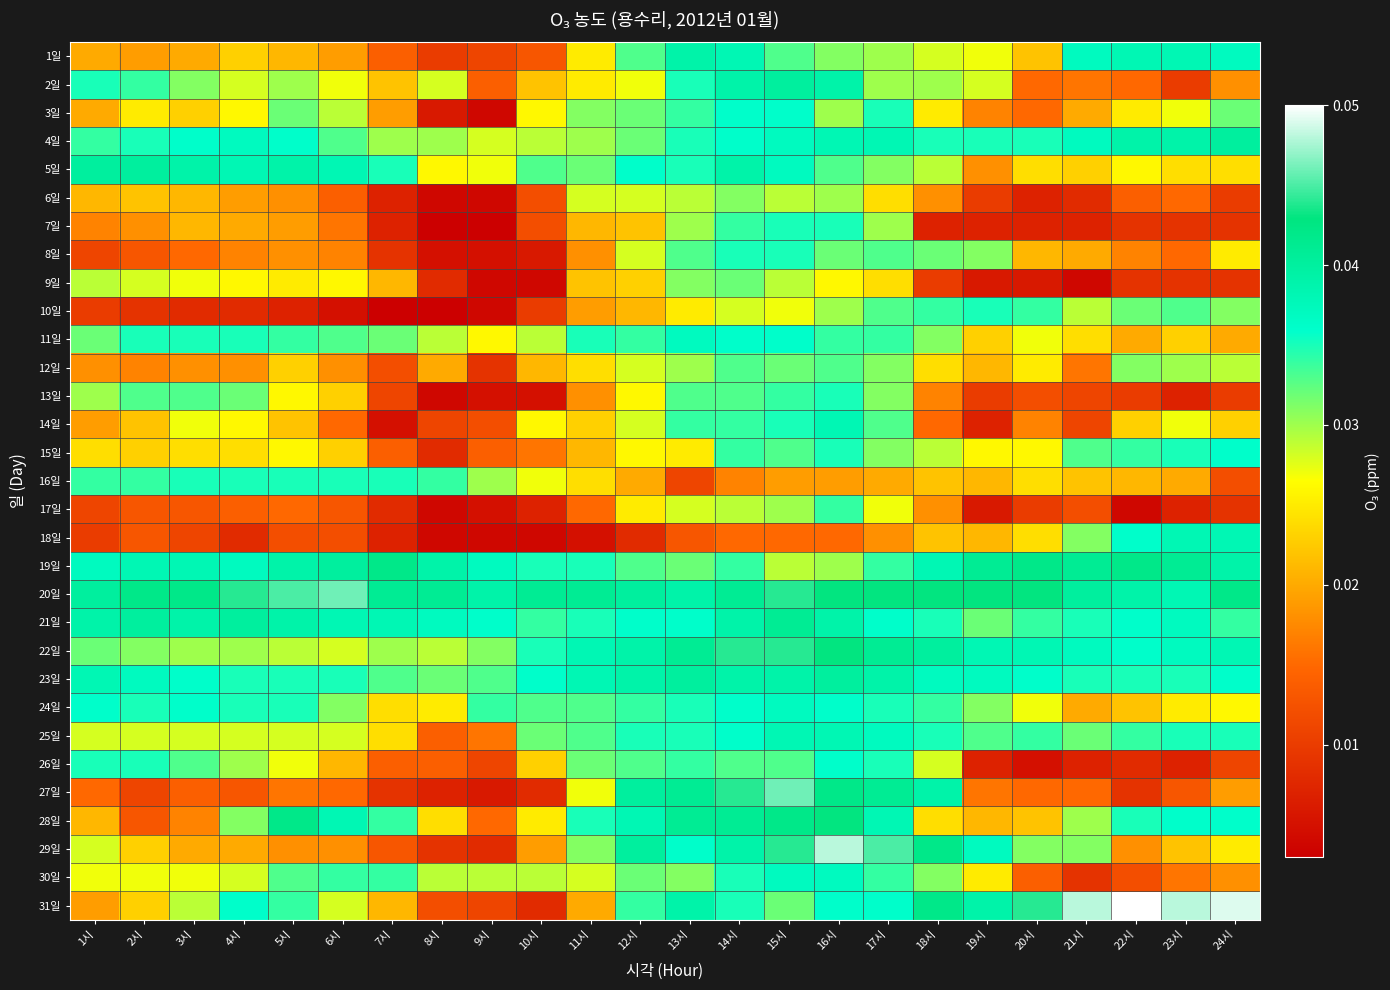

Reading left to right, what are all the values shown in this chart?

1일: 1시=0.0	2시=0.0	3시=0.0	4시=0.0	5시=0.0	6시=0.0	7시=0.0	8시=0.0	9시=0.0	10시=0.0	11시=0.0	12시=0.0	13시=0.0	14시=0.0	15시=0.0	16시=0.0	17시=0.0	18시=0.0	19시=0.0	20시=0.0	21시=0.0	22시=0.0	23시=0.0	24시=0.0
2일: 1시=0.0	2시=0.0	3시=0.0	4시=0.0	5시=0.0	6시=0.0	7시=0.0	8시=0.0	9시=0.0	10시=0.0	11시=0.0	12시=0.0	13시=0.0	14시=0.0	15시=0.0	16시=0.0	17시=0.0	18시=0.0	19시=0.0	20시=0.0	21시=0.0	22시=0.0	23시=0.0	24시=0.0
3일: 1시=0.0	2시=0.0	3시=0.0	4시=0.0	5시=0.0	6시=0.0	7시=0.0	8시=0.0	9시=0.0	10시=0.0	11시=0.0	12시=0.0	13시=0.0	14시=0.0	15시=0.0	16시=0.0	17시=0.0	18시=0.0	19시=0.0	20시=0.0	21시=0.0	22시=0.0	23시=0.0	24시=0.0
4일: 1시=0.0	2시=0.0	3시=0.0	4시=0.0	5시=0.0	6시=0.0	7시=0.0	8시=0.0	9시=0.0	10시=0.0	11시=0.0	12시=0.0	13시=0.0	14시=0.0	15시=0.0	16시=0.0	17시=0.0	18시=0.0	19시=0.0	20시=0.0	21시=0.0	22시=0.0	23시=0.0	24시=0.0
5일: 1시=0.0	2시=0.0	3시=0.0	4시=0.0	5시=0.0	6시=0.0	7시=0.0	8시=0.0	9시=0.0	10시=0.0	11시=0.0	12시=0.0	13시=0.0	14시=0.0	15시=0.0	16시=0.0	17시=0.0	18시=0.0	19시=0.0	20시=0.0	21시=0.0	22시=0.0	23시=0.0	24시=0.0
6일: 1시=0.0	2시=0.0	3시=0.0	4시=0.0	5시=0.0	6시=0.0	7시=0.0	8시=0.0	9시=0.0	10시=0.0	11시=0.0	12시=0.0	13시=0.0	14시=0.0	15시=0.0	16시=0.0	17시=0.0	18시=0.0	19시=0.0	20시=0.0	21시=0.0	22시=0.0	23시=0.0	24시=0.0
7일: 1시=0.0	2시=0.0	3시=0.0	4시=0.0	5시=0.0	6시=0.0	7시=0.0	8시=0.0	9시=0.0	10시=0.0	11시=0.0	12시=0.0	13시=0.0	14시=0.0	15시=0.0	16시=0.0	17시=0.0	18시=0.0	19시=0.0	20시=0.0	21시=0.0	22시=0.0	23시=0.0	24시=0.0
8일: 1시=0.0	2시=0.0	3시=0.0	4시=0.0	5시=0.0	6시=0.0	7시=0.0	8시=0.0	9시=0.0	10시=0.0	11시=0.0	12시=0.0	13시=0.0	14시=0.0	15시=0.0	16시=0.0	17시=0.0	18시=0.0	19시=0.0	20시=0.0	21시=0.0	22시=0.0	23시=0.0	24시=0.0
9일: 1시=0.0	2시=0.0	3시=0.0	4시=0.0	5시=0.0	6시=0.0	7시=0.0	8시=0.0	9시=0.0	10시=0.0	11시=0.0	12시=0.0	13시=0.0	14시=0.0	15시=0.0	16시=0.0	17시=0.0	18시=0.0	19시=0.0	20시=0.0	21시=0.0	22시=0.0	23시=0.0	24시=0.0
10일: 1시=0.0	2시=0.0	3시=0.0	4시=0.0	5시=0.0	6시=0.0	7시=0.0	8시=0.0	9시=0.0	10시=0.0	11시=0.0	12시=0.0	13시=0.0	14시=0.0	15시=0.0	16시=0.0	17시=0.0	18시=0.0	19시=0.0	20시=0.0	21시=0.0	22시=0.0	23시=0.0	24시=0.0
11일: 1시=0.0	2시=0.0	3시=0.0	4시=0.0	5시=0.0	6시=0.0	7시=0.0	8시=0.0	9시=0.0	10시=0.0	11시=0.0	12시=0.0	13시=0.0	14시=0.0	15시=0.0	16시=0.0	17시=0.0	18시=0.0	19시=0.0	20시=0.0	21시=0.0	22시=0.0	23시=0.0	24시=0.0
12일: 1시=0.0	2시=0.0	3시=0.0	4시=0.0	5시=0.0	6시=0.0	7시=0.0	8시=0.0	9시=0.0	10시=0.0	11시=0.0	12시=0.0	13시=0.0	14시=0.0	15시=0.0	16시=0.0	17시=0.0	18시=0.0	19시=0.0	20시=0.0	21시=0.0	22시=0.0	23시=0.0	24시=0.0
13일: 1시=0.0	2시=0.0	3시=0.0	4시=0.0	5시=0.0	6시=0.0	7시=0.0	8시=0.0	9시=0.0	10시=0.0	11시=0.0	12시=0.0	13시=0.0	14시=0.0	15시=0.0	16시=0.0	17시=0.0	18시=0.0	19시=0.0	20시=0.0	21시=0.0	22시=0.0	23시=0.0	24시=0.0
14일: 1시=0.0	2시=0.0	3시=0.0	4시=0.0	5시=0.0	6시=0.0	7시=0.0	8시=0.0	9시=0.0	10시=0.0	11시=0.0	12시=0.0	13시=0.0	14시=0.0	15시=0.0	16시=0.0	17시=0.0	18시=0.0	19시=0.0	20시=0.0	21시=0.0	22시=0.0	23시=0.0	24시=0.0
15일: 1시=0.0	2시=0.0	3시=0.0	4시=0.0	5시=0.0	6시=0.0	7시=0.0	8시=0.0	9시=0.0	10시=0.0	11시=0.0	12시=0.0	13시=0.0	14시=0.0	15시=0.0	16시=0.0	17시=0.0	18시=0.0	19시=0.0	20시=0.0	21시=0.0	22시=0.0	23시=0.0	24시=0.0
16일: 1시=0.0	2시=0.0	3시=0.0	4시=0.0	5시=0.0	6시=0.0	7시=0.0	8시=0.0	9시=0.0	10시=0.0	11시=0.0	12시=0.0	13시=0.0	14시=0.0	15시=0.0	16시=0.0	17시=0.0	18시=0.0	19시=0.0	20시=0.0	21시=0.0	22시=0.0	23시=0.0	24시=0.0
17일: 1시=0.0	2시=0.0	3시=0.0	4시=0.0	5시=0.0	6시=0.0	7시=0.0	8시=0.0	9시=0.0	10시=0.0	11시=0.0	12시=0.0	13시=0.0	14시=0.0	15시=0.0	16시=0.0	17시=0.0	18시=0.0	19시=0.0	20시=0.0	21시=0.0	22시=0.0	23시=0.0	24시=0.0
18일: 1시=0.0	2시=0.0	3시=0.0	4시=0.0	5시=0.0	6시=0.0	7시=0.0	8시=0.0	9시=0.0	10시=0.0	11시=0.0	12시=0.0	13시=0.0	14시=0.0	15시=0.0	16시=0.0	17시=0.0	18시=0.0	19시=0.0	20시=0.0	21시=0.0	22시=0.0	23시=0.0	24시=0.0
19일: 1시=0.0	2시=0.0	3시=0.0	4시=0.0	5시=0.0	6시=0.0	7시=0.0	8시=0.0	9시=0.0	10시=0.0	11시=0.0	12시=0.0	13시=0.0	14시=0.0	15시=0.0	16시=0.0	17시=0.0	18시=0.0	19시=0.0	20시=0.0	21시=0.0	22시=0.0	23시=0.0	24시=0.0
20일: 1시=0.0	2시=0.0	3시=0.0	4시=0.0	5시=0.0	6시=0.0	7시=0.0	8시=0.0	9시=0.0	10시=0.0	11시=0.0	12시=0.0	13시=0.0	14시=0.0	15시=0.0	16시=0.0	17시=0.0	18시=0.0	19시=0.0	20시=0.0	21시=0.0	22시=0.0	23시=0.0	24시=0.0
21일: 1시=0.0	2시=0.0	3시=0.0	4시=0.0	5시=0.0	6시=0.0	7시=0.0	8시=0.0	9시=0.0	10시=0.0	11시=0.0	12시=0.0	13시=0.0	14시=0.0	15시=0.0	16시=0.0	17시=0.0	18시=0.0	19시=0.0	20시=0.0	21시=0.0	22시=0.0	23시=0.0	24시=0.0
22일: 1시=0.0	2시=0.0	3시=0.0	4시=0.0	5시=0.0	6시=0.0	7시=0.0	8시=0.0	9시=0.0	10시=0.0	11시=0.0	12시=0.0	13시=0.0	14시=0.0	15시=0.0	16시=0.0	17시=0.0	18시=0.0	19시=0.0	20시=0.0	21시=0.0	22시=0.0	23시=0.0	24시=0.0
23일: 1시=0.0	2시=0.0	3시=0.0	4시=0.0	5시=0.0	6시=0.0	7시=0.0	8시=0.0	9시=0.0	10시=0.0	11시=0.0	12시=0.0	13시=0.0	14시=0.0	15시=0.0	16시=0.0	17시=0.0	18시=0.0	19시=0.0	20시=0.0	21시=0.0	22시=0.0	23시=0.0	24시=0.0
24일: 1시=0.0	2시=0.0	3시=0.0	4시=0.0	5시=0.0	6시=0.0	7시=0.0	8시=0.0	9시=0.0	10시=0.0	11시=0.0	12시=0.0	13시=0.0	14시=0.0	15시=0.0	16시=0.0	17시=0.0	18시=0.0	19시=0.0	20시=0.0	21시=0.0	22시=0.0	23시=0.0	24시=0.0
25일: 1시=0.0	2시=0.0	3시=0.0	4시=0.0	5시=0.0	6시=0.0	7시=0.0	8시=0.0	9시=0.0	10시=0.0	11시=0.0	12시=0.0	13시=0.0	14시=0.0	15시=0.0	16시=0.0	17시=0.0	18시=0.0	19시=0.0	20시=0.0	21시=0.0	22시=0.0	23시=0.0	24시=0.0
26일: 1시=0.0	2시=0.0	3시=0.0	4시=0.0	5시=0.0	6시=0.0	7시=0.0	8시=0.0	9시=0.0	10시=0.0	11시=0.0	12시=0.0	13시=0.0	14시=0.0	15시=0.0	16시=0.0	17시=0.0	18시=0.0	19시=0.0	20시=0.0	21시=0.0	22시=0.0	23시=0.0	24시=0.0
27일: 1시=0.0	2시=0.0	3시=0.0	4시=0.0	5시=0.0	6시=0.0	7시=0.0	8시=0.0	9시=0.0	10시=0.0	11시=0.0	12시=0.0	13시=0.0	14시=0.0	15시=0.0	16시=0.0	17시=0.0	18시=0.0	19시=0.0	20시=0.0	21시=0.0	22시=0.0	23시=0.0	24시=0.0
28일: 1시=0.0	2시=0.0	3시=0.0	4시=0.0	5시=0.0	6시=0.0	7시=0.0	8시=0.0	9시=0.0	10시=0.0	11시=0.0	12시=0.0	13시=0.0	14시=0.0	15시=0.0	16시=0.0	17시=0.0	18시=0.0	19시=0.0	20시=0.0	21시=0.0	22시=0.0	23시=0.0	24시=0.0
29일: 1시=0.0	2시=0.0	3시=0.0	4시=0.0	5시=0.0	6시=0.0	7시=0.0	8시=0.0	9시=0.0	10시=0.0	11시=0.0	12시=0.0	13시=0.0	14시=0.0	15시=0.0	16시=0.0	17시=0.0	18시=0.0	19시=0.0	20시=0.0	21시=0.0	22시=0.0	23시=0.0	24시=0.0
30일: 1시=0.0	2시=0.0	3시=0.0	4시=0.0	5시=0.0	6시=0.0	7시=0.0	8시=0.0	9시=0.0	10시=0.0	11시=0.0	12시=0.0	13시=0.0	14시=0.0	15시=0.0	16시=0.0	17시=0.0	18시=0.0	19시=0.0	20시=0.0	21시=0.0	22시=0.0	23시=0.0	24시=0.0
31일: 1시=0.0	2시=0.0	3시=0.0	4시=0.0	5시=0.0	6시=0.0	7시=0.0	8시=0.0	9시=0.0	10시=0.0	11시=0.0	12시=0.0	13시=0.0	14시=0.0	15시=0.0	16시=0.0	17시=0.0	18시=0.0	19시=0.0	20시=0.0	21시=0.0	22시=0.1	23시=0.0	24시=0.0